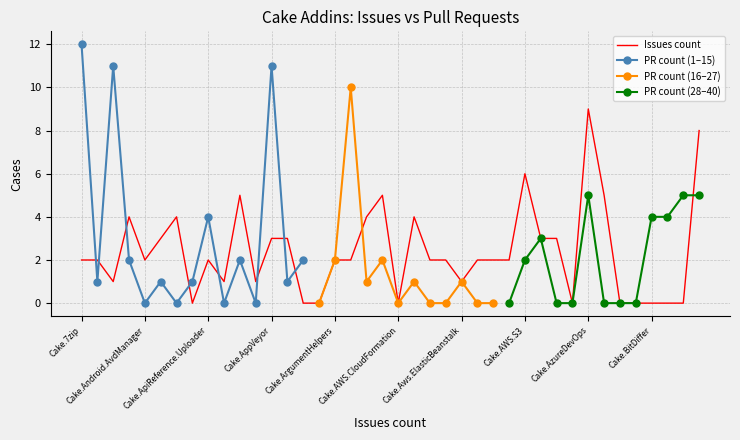

The value at Cake.AWS.CodeDeploy is 2. True or false?

True